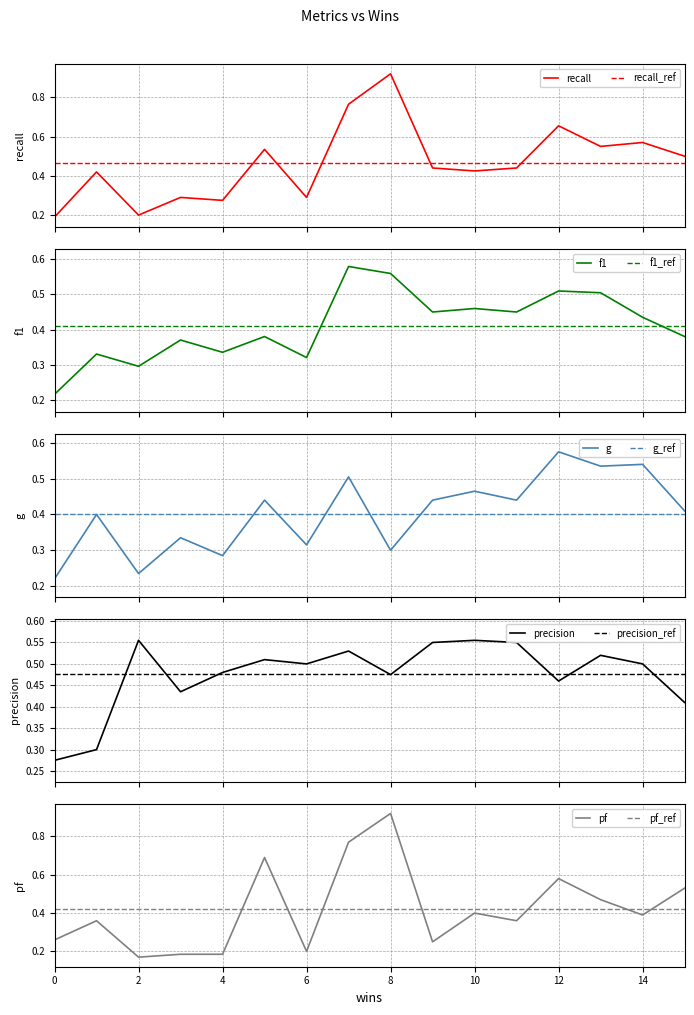

What is the highest value of the pf series?

0.9